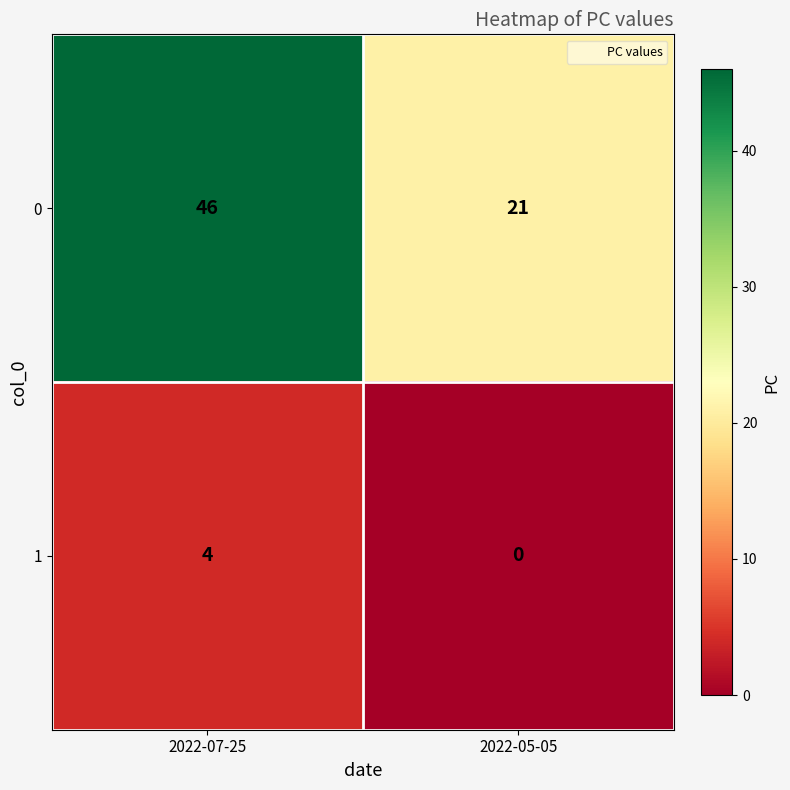

What is the approximate value of 0 at 2022-05-05, to the nearest 5?

20